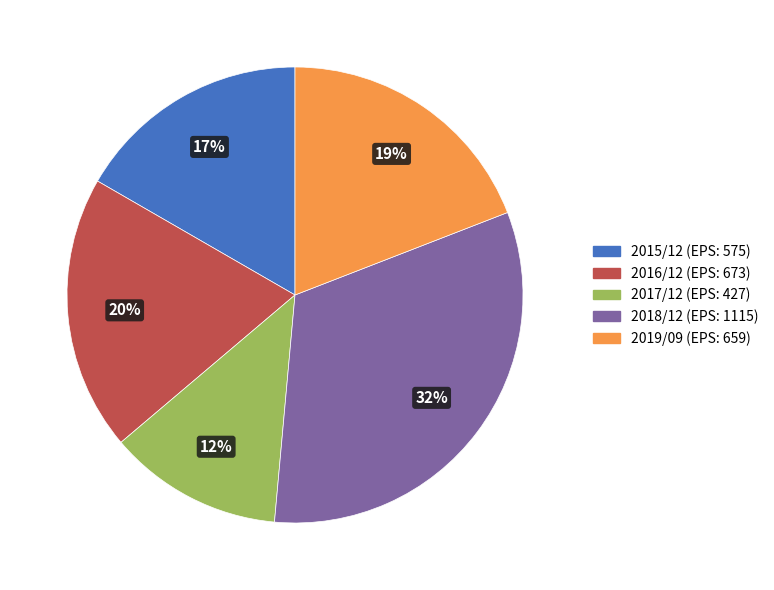

To the nearest percent, what is the combined percentage of 2019/09 and 2016/12?

39%